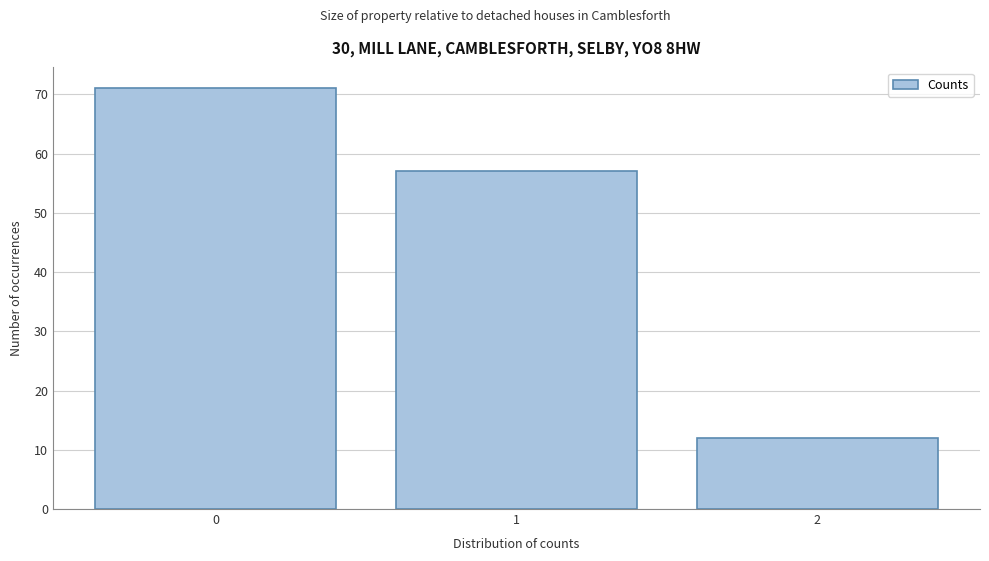

Reading left to right, list all the values displayed in this chart.

0=71	1=57	2=12